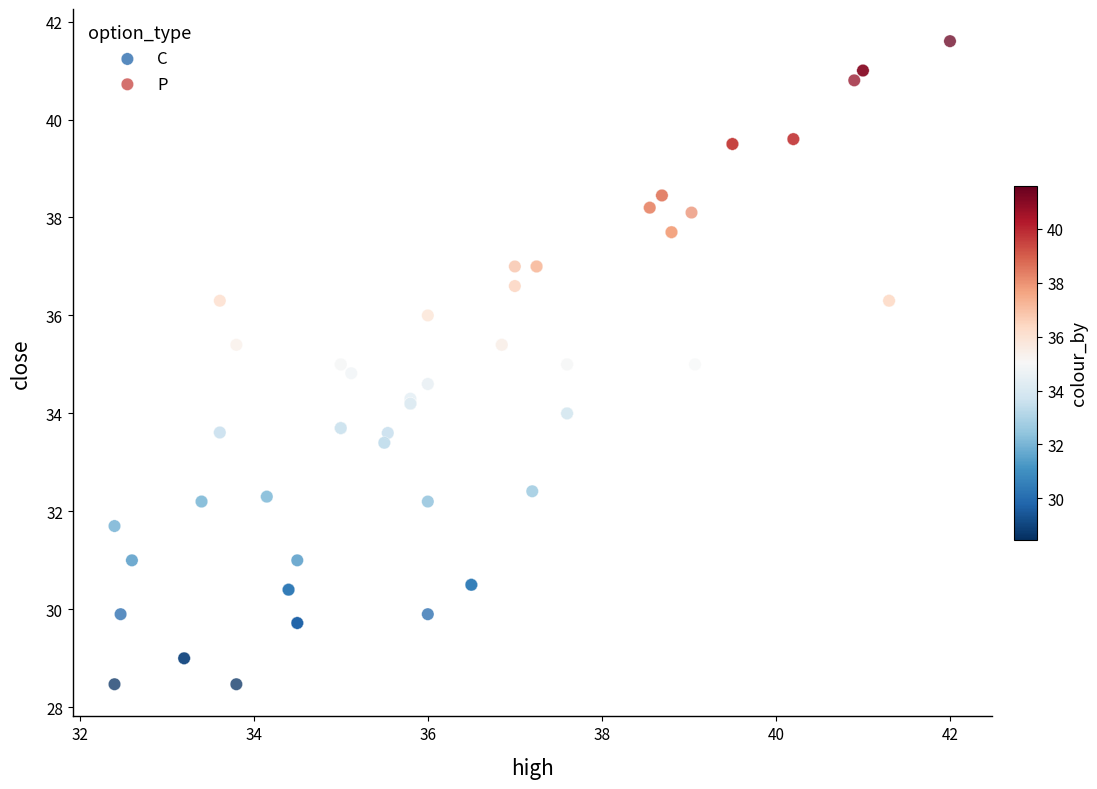

Which series reaches the minimum Y coordinate?

C